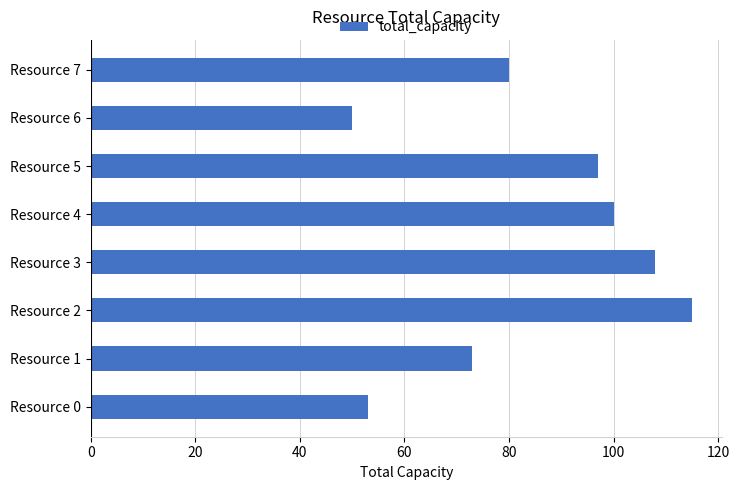

List the labels in order of value, largest first.

Resource 2, Resource 3, Resource 4, Resource 5, Resource 7, Resource 1, Resource 0, Resource 6